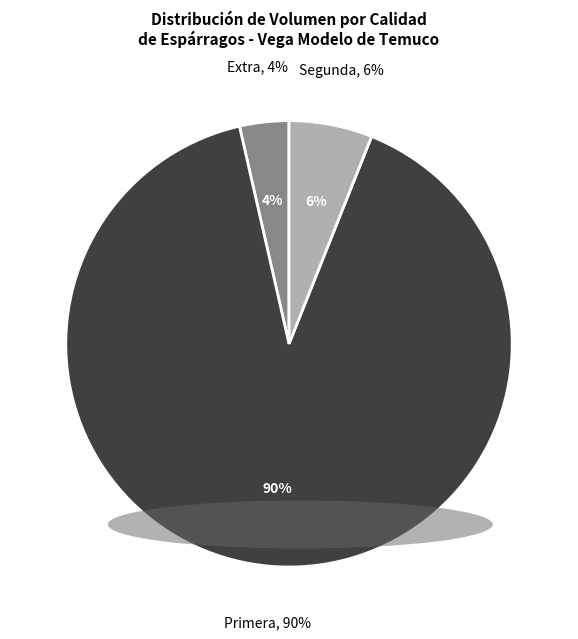

Which slice is the smallest?

Extra